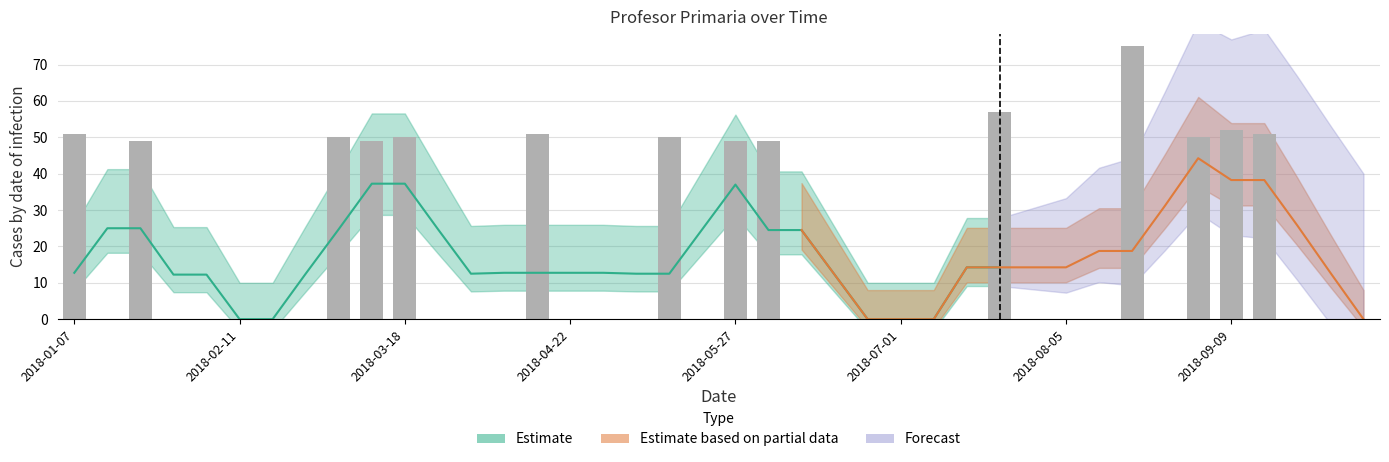

What is the sum of all values?

733